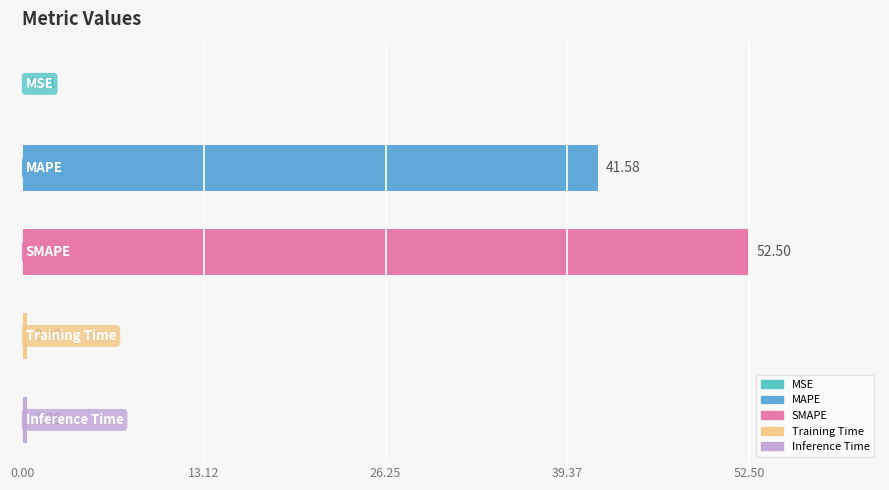

What is the sum of all values?

94.8